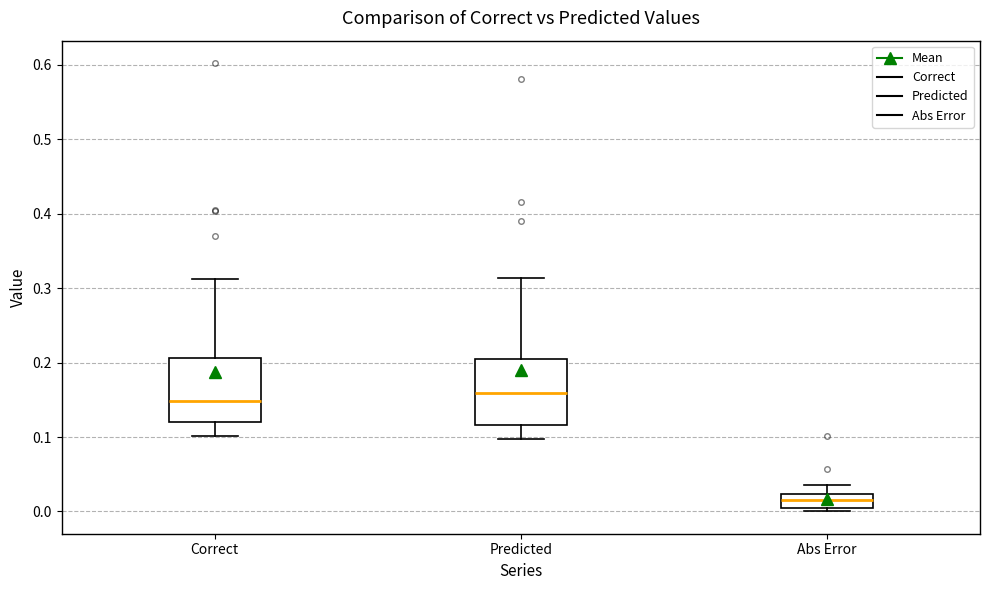

Reading left to right, transcribe this box plot: for each box, give where its median line is, the range the box spans, and where its two whiskers end, as read against the y-axis. The values are not printed on the chart, so give them approximately, as read against the axis.

Correct: median 0.15, box 0.12 to 0.21, whiskers 0.10 to 0.31
Predicted: median 0.16, box 0.12 to 0.20, whiskers 0.10 to 0.31
Abs Error: median 0.01, box 0.00 to 0.02, whiskers 0.00 (just below the box's lower edge) to 0.04